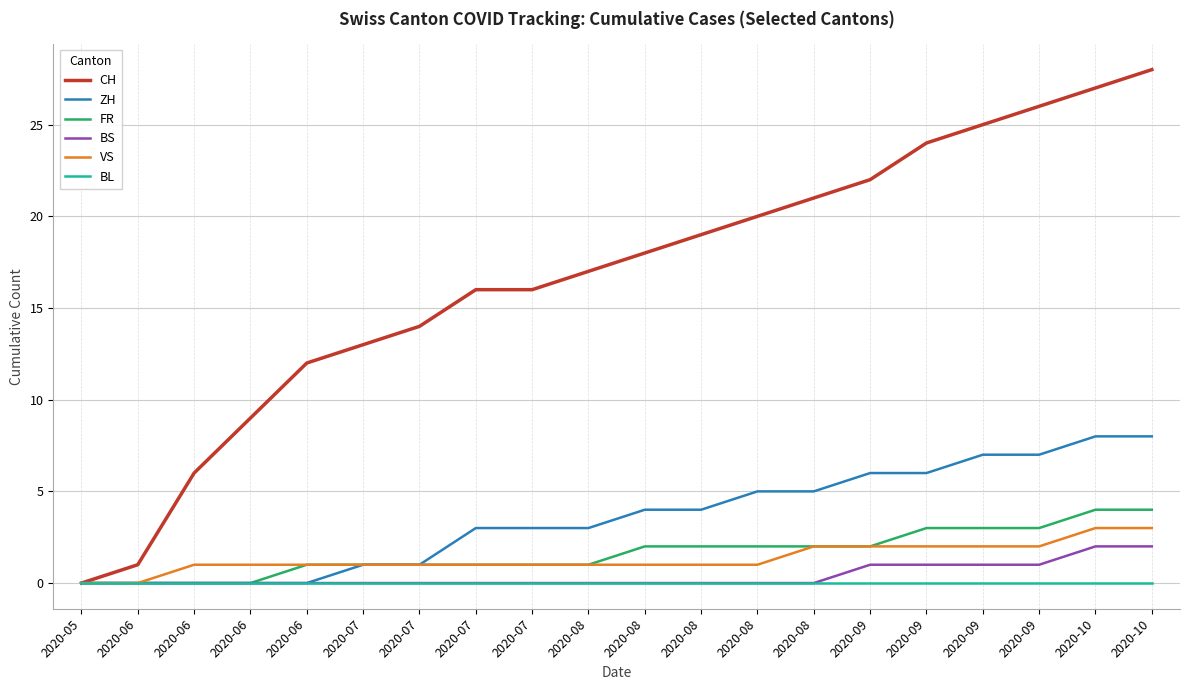

Rank the categories by BS value from highest to lowest.

2020-10, 2020-10, 2020-09, 2020-09, 2020-09, 2020-09, 2020-05, 2020-06, 2020-06, 2020-06, 2020-06, 2020-07, 2020-07, 2020-07, 2020-07, 2020-08, 2020-08, 2020-08, 2020-08, 2020-08